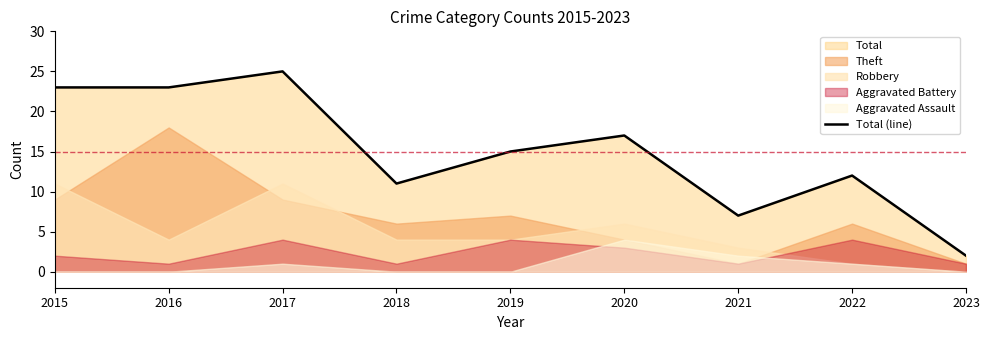

The value at 2015 is 23. True or false?

True